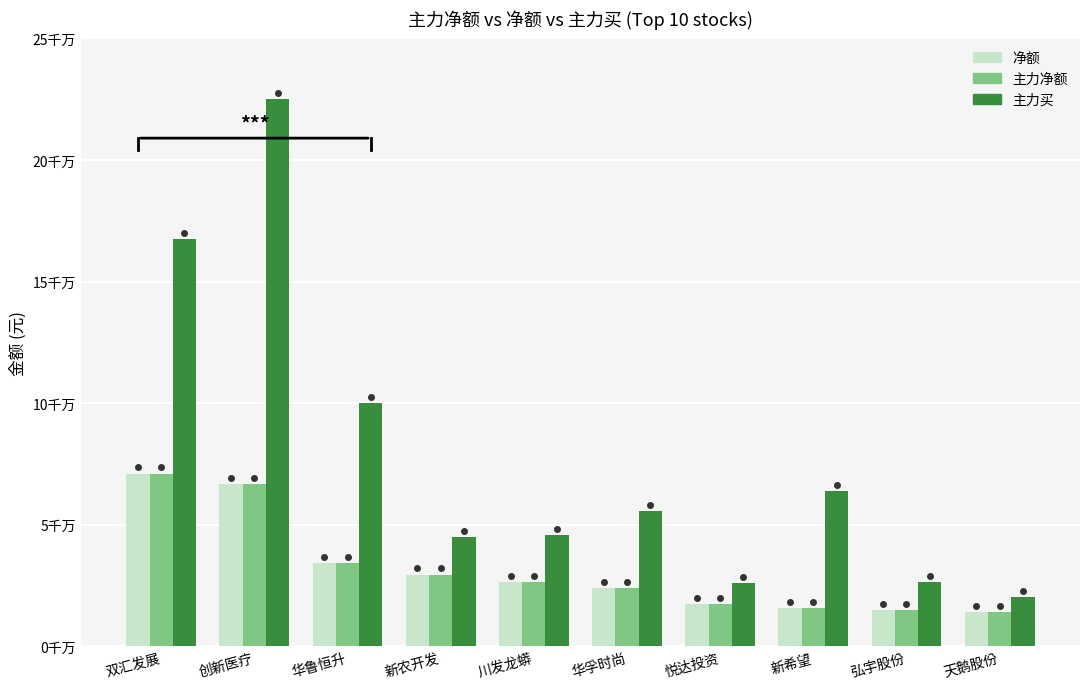

At which label does 主力买 reach its peak?

创新医疗